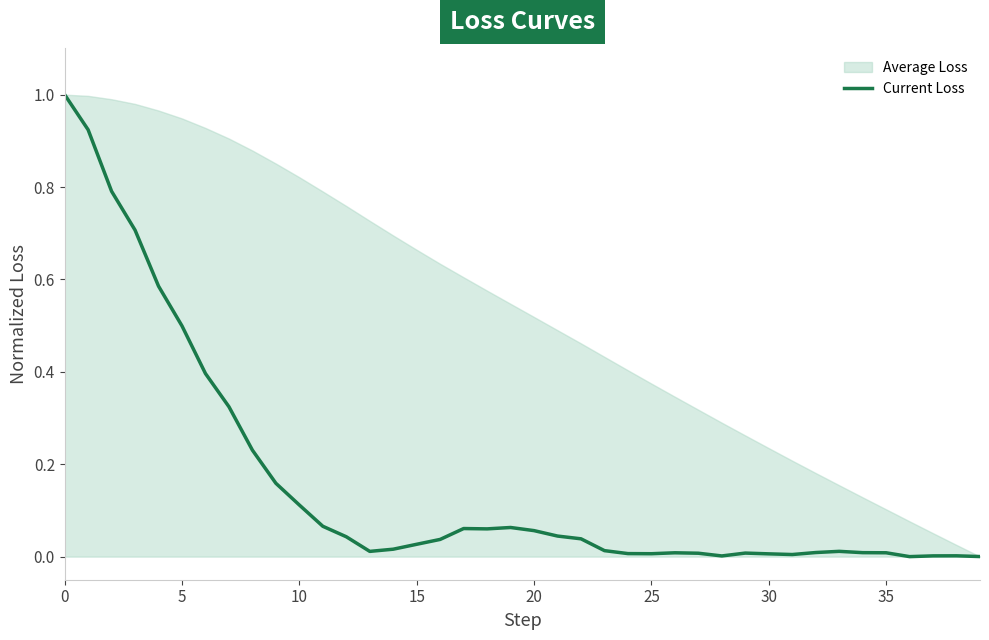

What is the label of the 25th point from the left?

24